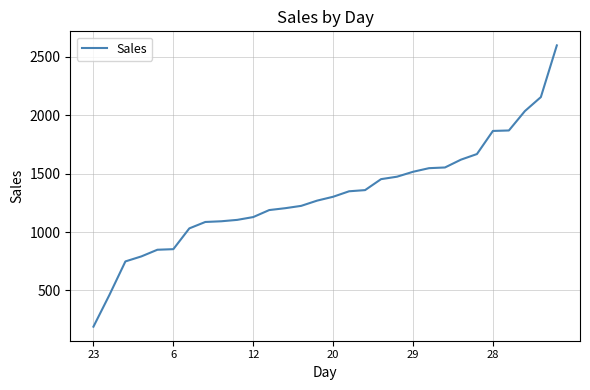

What is the greatest value displayed?

2599